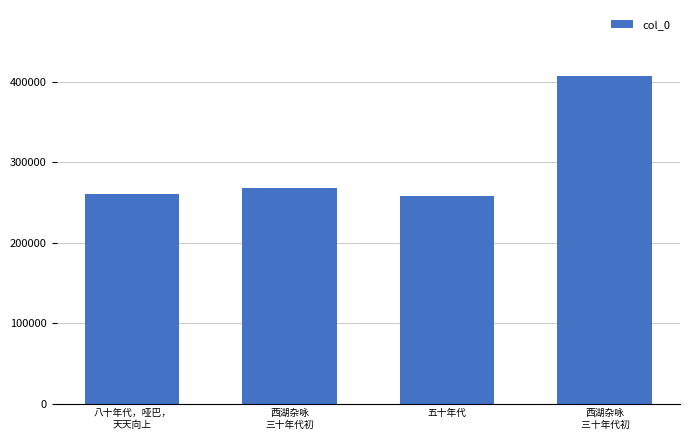

What is the difference between the values at 五十年代 and 西湖杂咏
 三十年代初?

149288